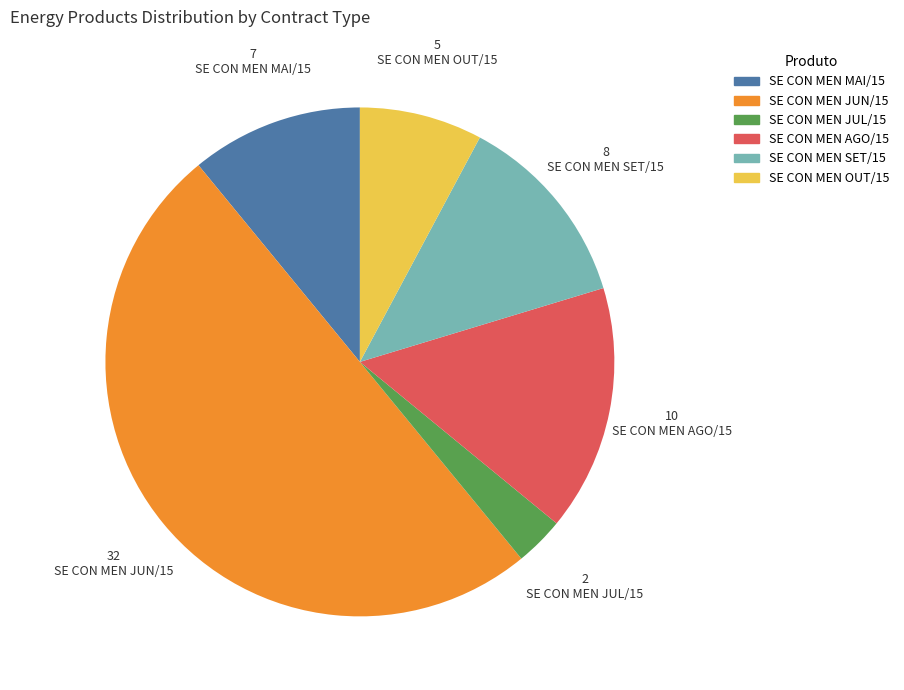

Is it true that SE CON MEN MAI/15 is 11% of the pie?

True